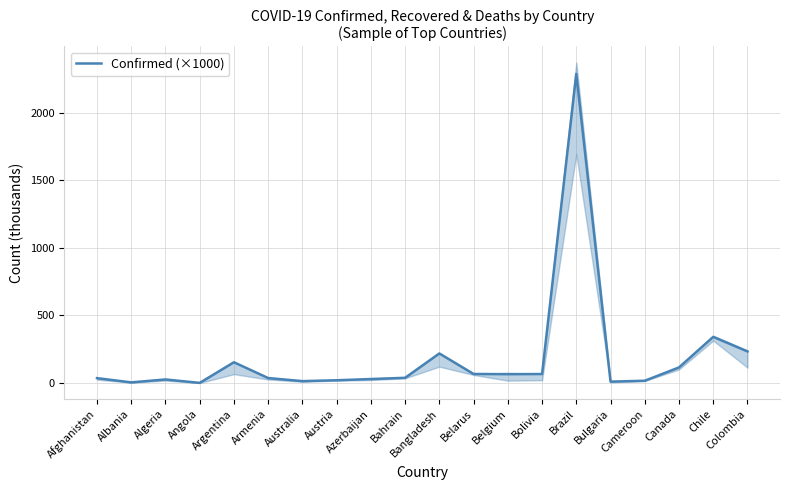

Rank the categories by value from lowest to highest.

Angola, Albania, Bulgaria, Australia, Cameroon, Austria, Algeria, Azerbaijan, Afghanistan, Armenia, Bahrain, Belgium, Bolivia, Belarus, Canada, Argentina, Bangladesh, Colombia, Chile, Brazil